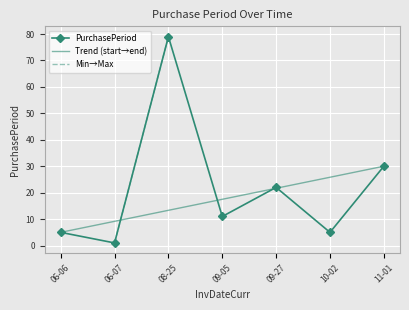

Where is the first local minimum for PurchasePeriod?

06-07